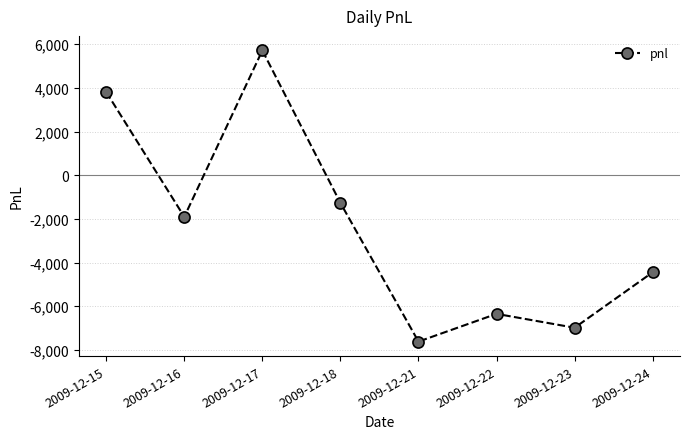

What is the sum of all values?

-19050